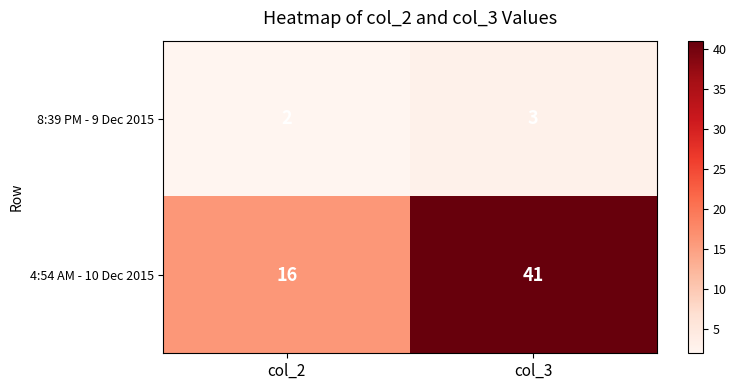

Reading right to left, what are all the values shown in this chart?

8:39 PM - 9 Dec 2015: col_3=3	col_2=2
4:54 AM - 10 Dec 2015: col_3=41	col_2=16